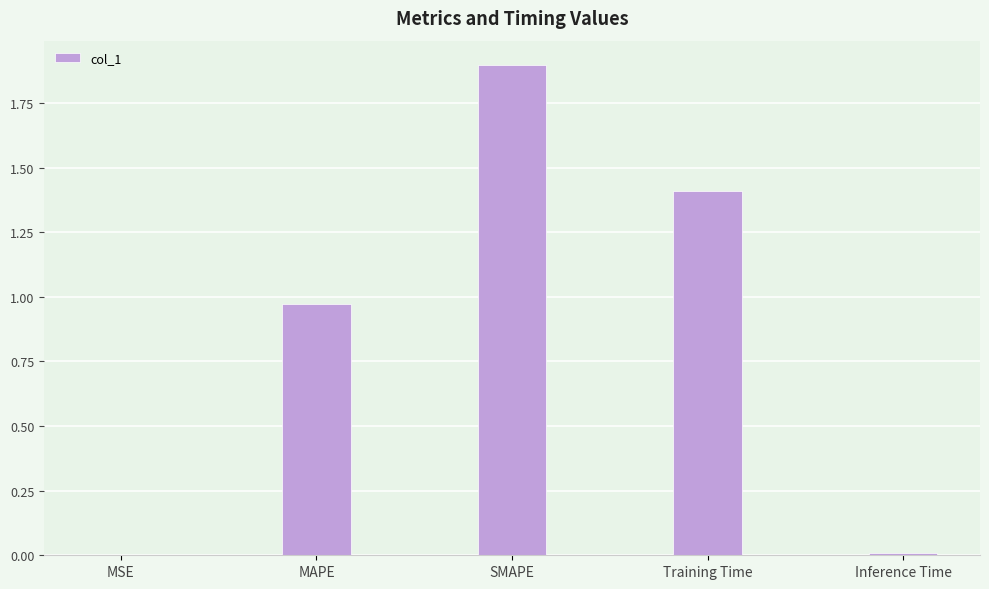

Between Inference Time and SMAPE, which is larger?

SMAPE